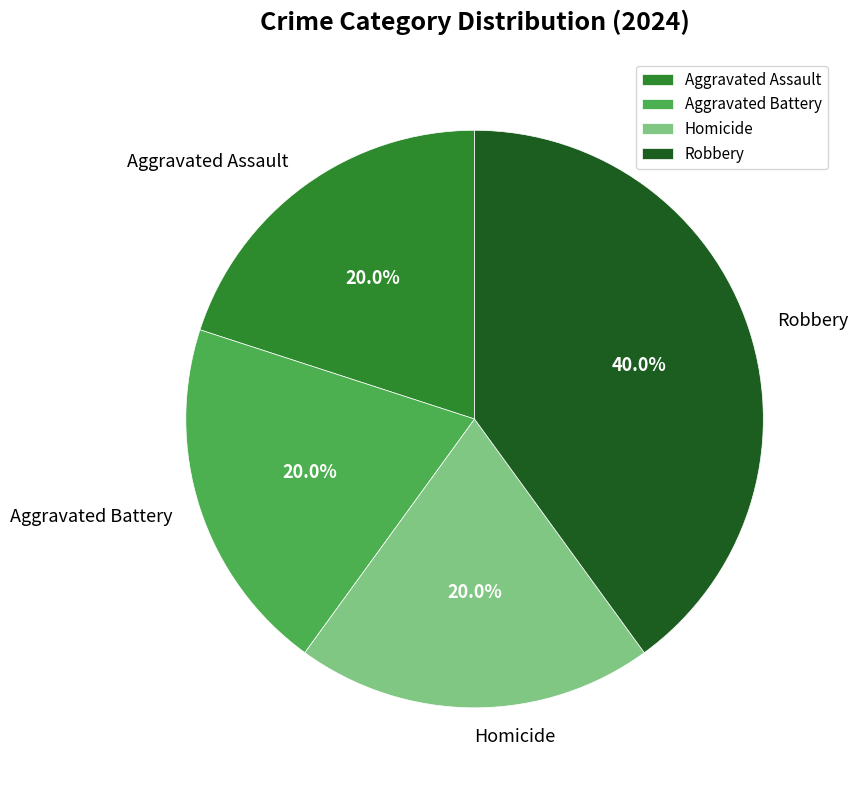

Count the number of slices in the pie.

4